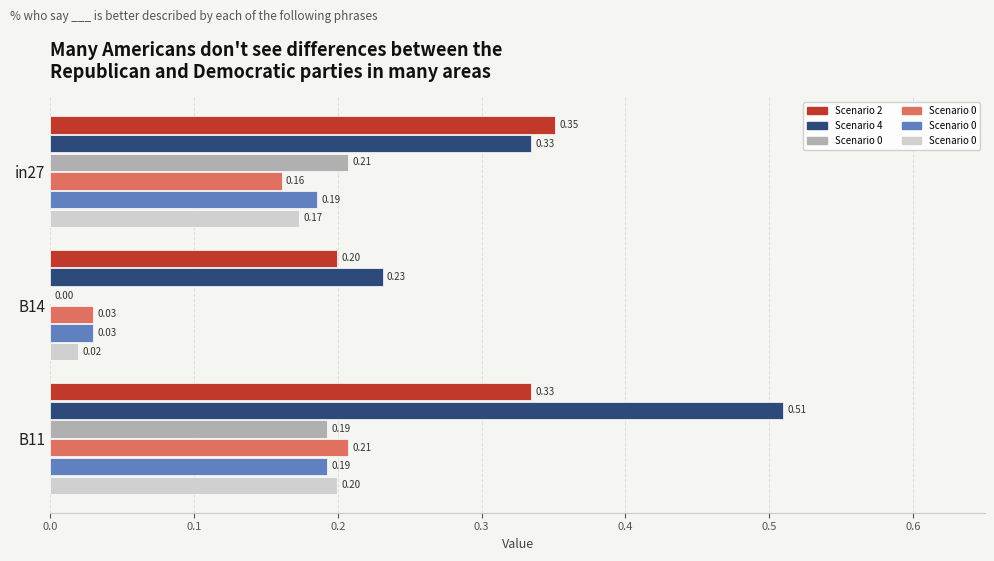

At which category is the sum across all series the highest?

B11